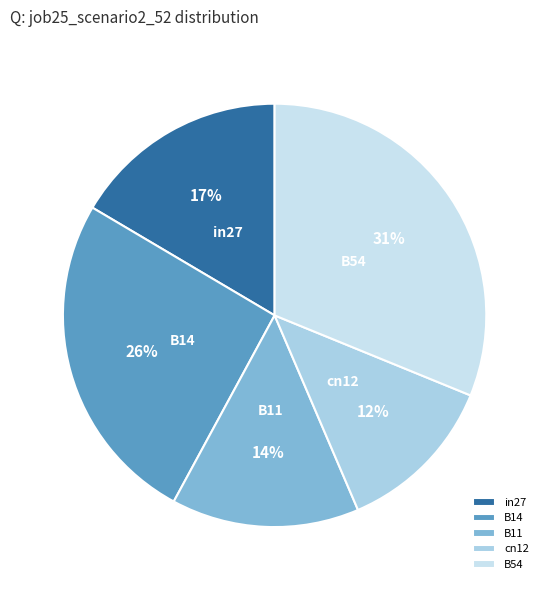

Rank the categories by value from highest to lowest.

B54, B14, in27, B11, cn12